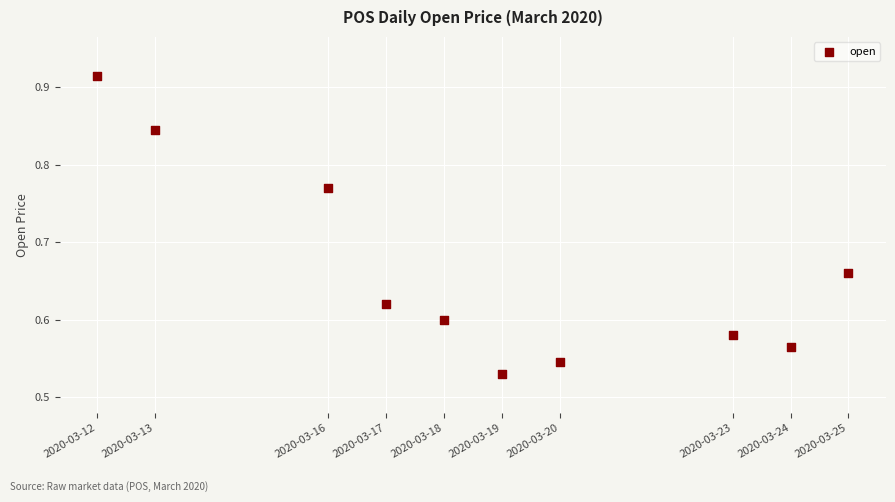

What is the range of Y values (max minus min)?

0.4